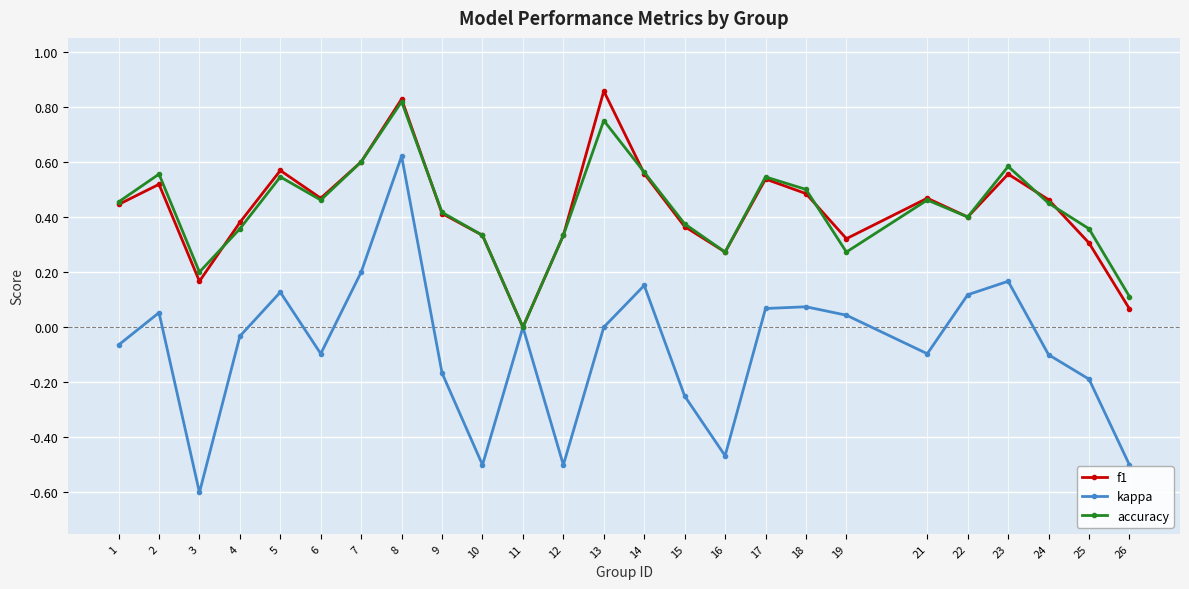

What is the minimum value shown in the chart?

-0.6